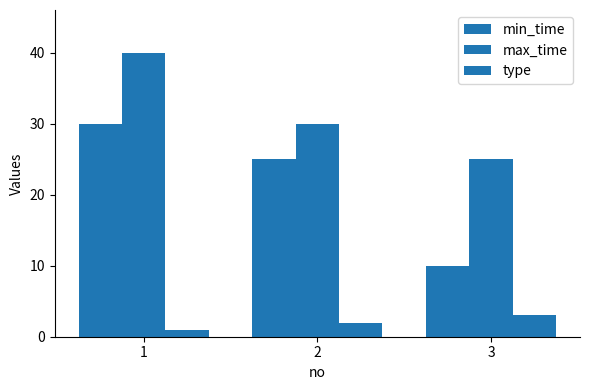

How many bars are there in each group?

3